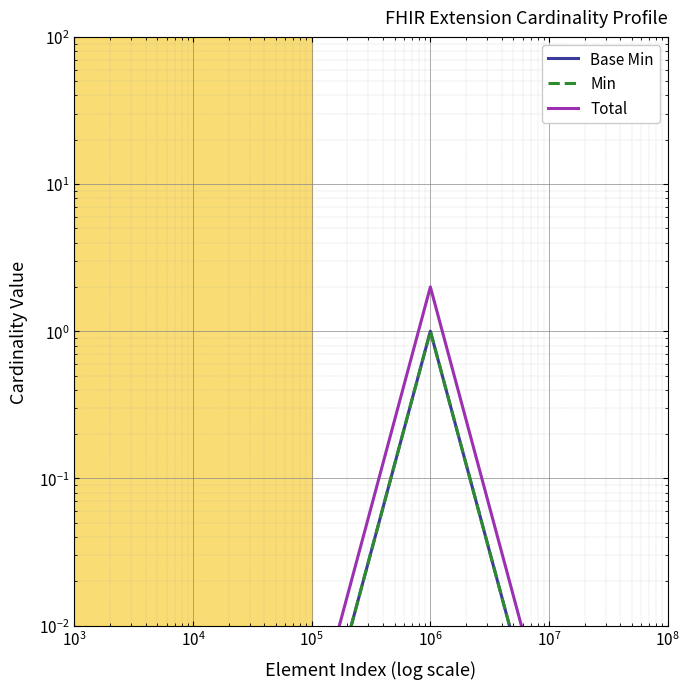

Rank the series by their maximum value, from highest to lowest.

Total, Base Min, Min